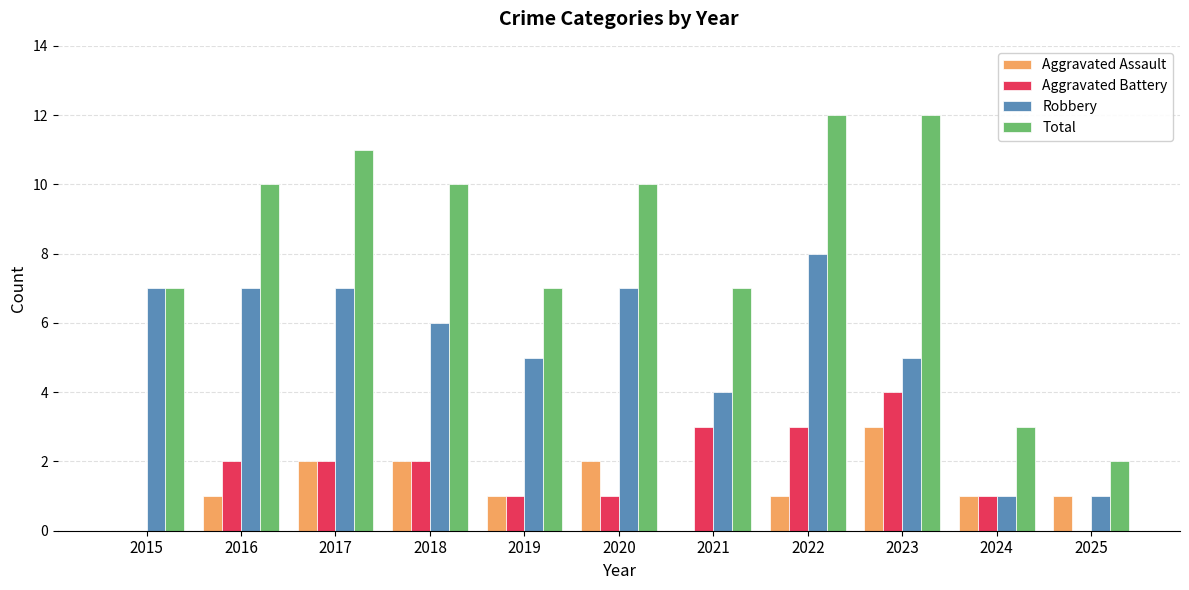

Which series has the largest total across all categories?

Total